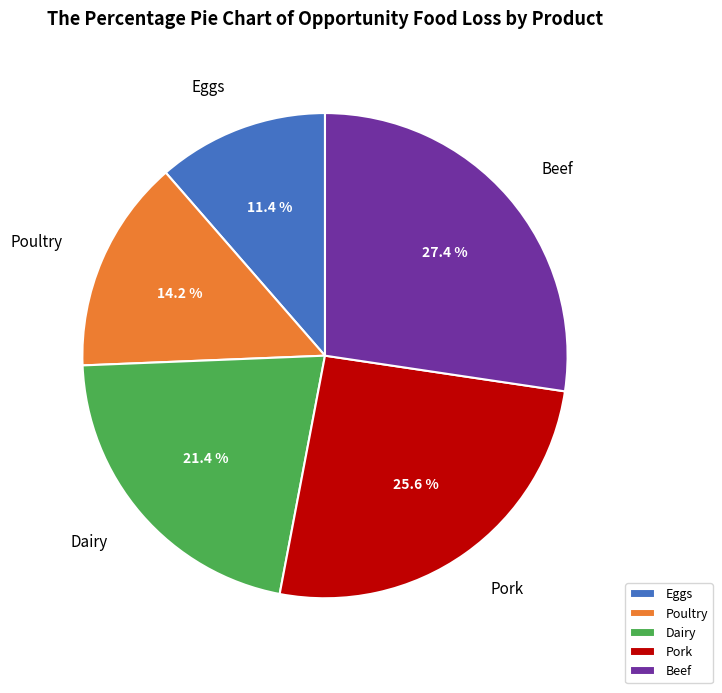

The Beef slice represents 27% of the pie. True or false?

True